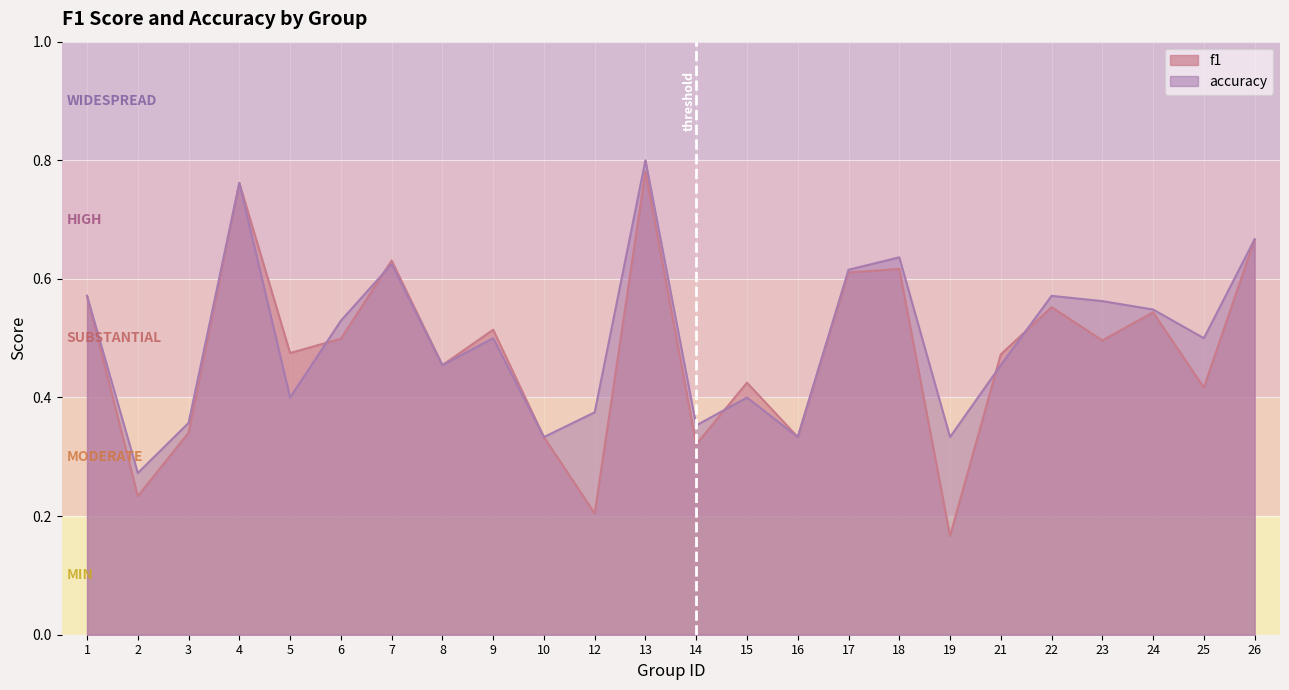

Reading left to right, list all the values displayed in this chart.

f1: 0.6	0.2	0.3	0.8	0.5	0.5	0.6	0.5	0.5	0.3	0.2	0.8	0.3	0.4	0.3	0.6	0.6	0.2	0.5	0.6	0.5	0.5	0.4	0.7
accuracy: 0.6	0.3	0.4	0.8	0.4	0.5	0.6	0.5	0.5	0.3	0.4	0.8	0.4	0.4	0.3	0.6	0.6	0.3	0.5	0.6	0.6	0.5	0.5	0.7